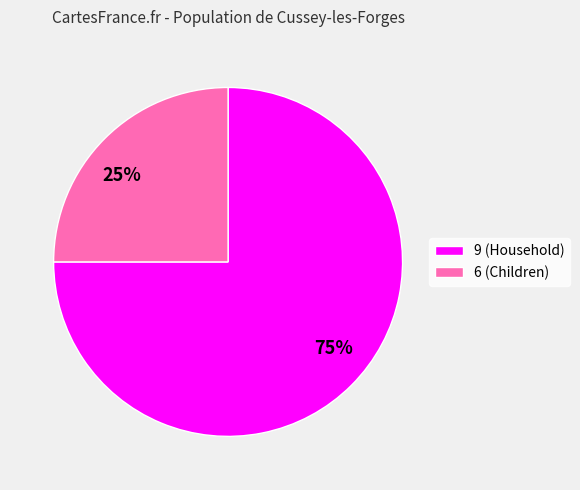

Combined, do 6 and 9 account for over 50%?

Yes